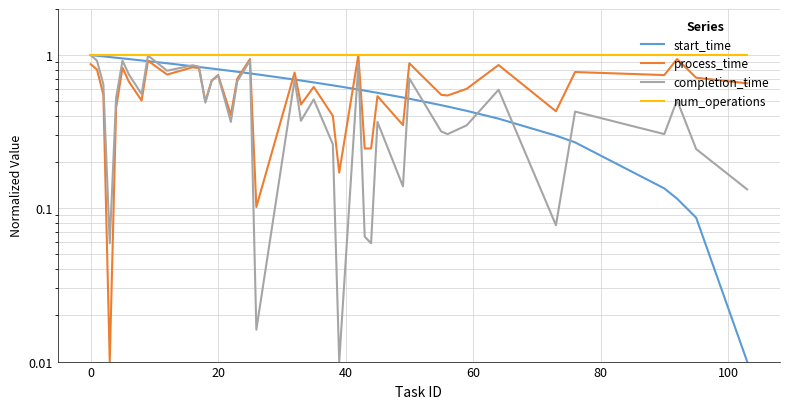

The value of completion_time at 20 is 0.4. True or false?

False